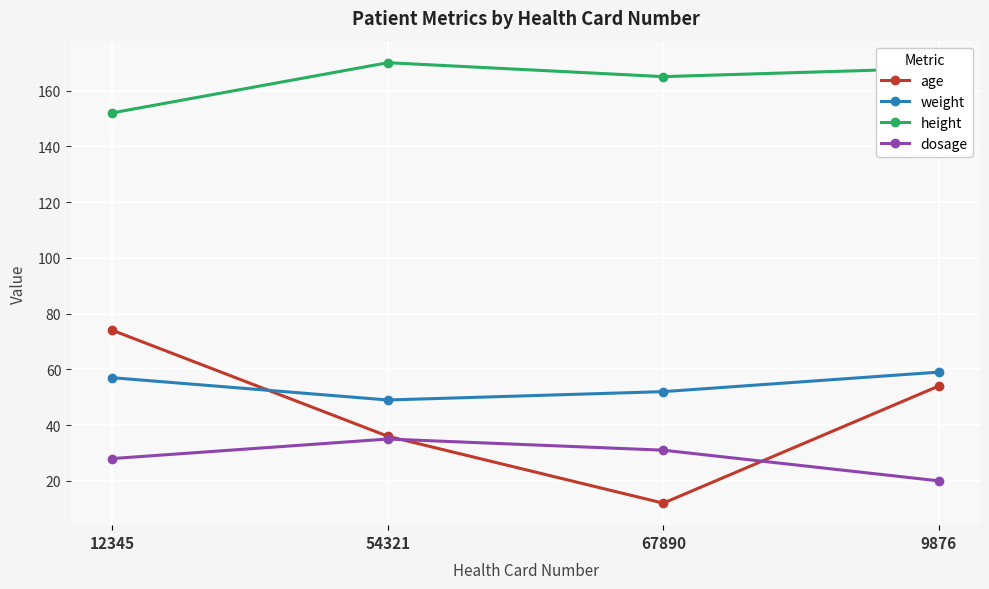

List the labels in order of height value, largest first.

54321, 9876, 67890, 12345